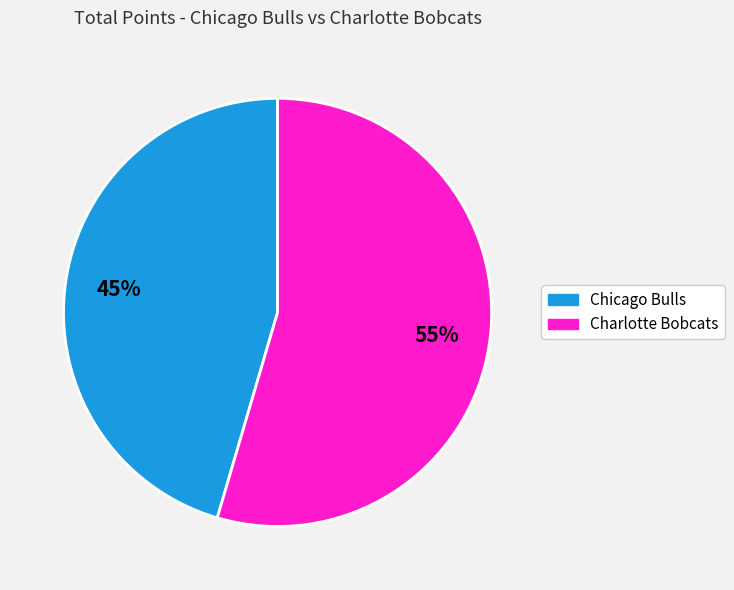

Which slice represents more than half of the pie?

Charlotte Bobcats